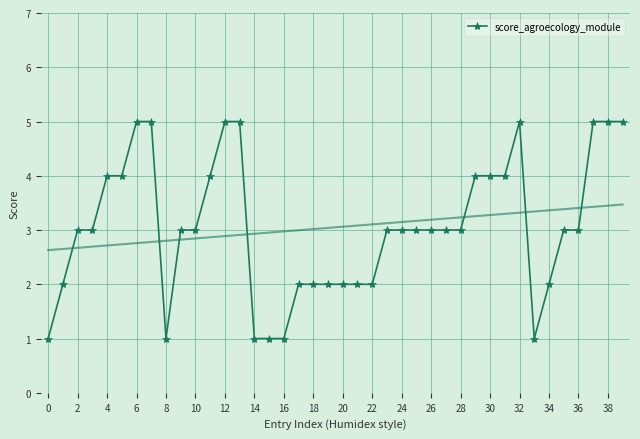

What is the value of the 40th point from the left?

5